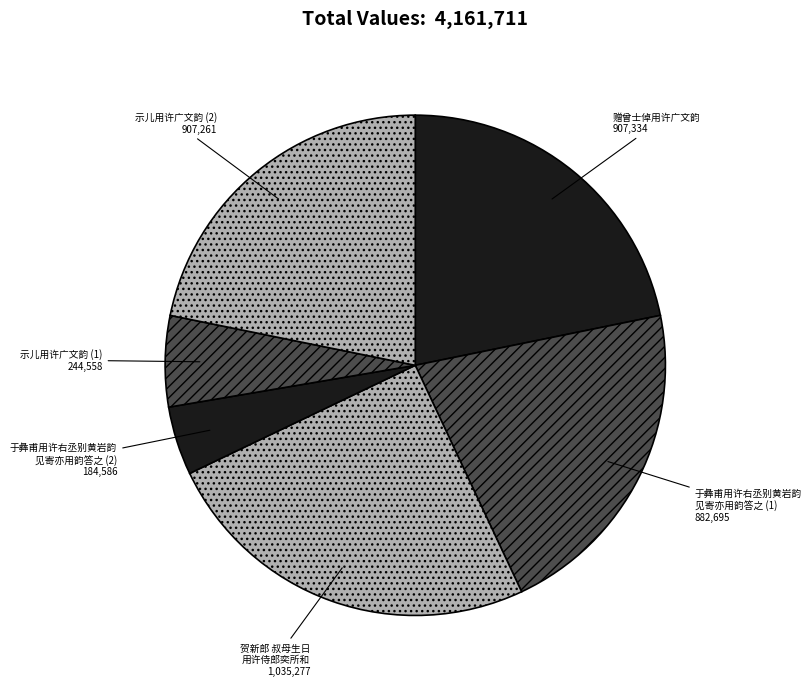

Is it true that 示儿用许广文韵 (2) is 36% of the pie?

False